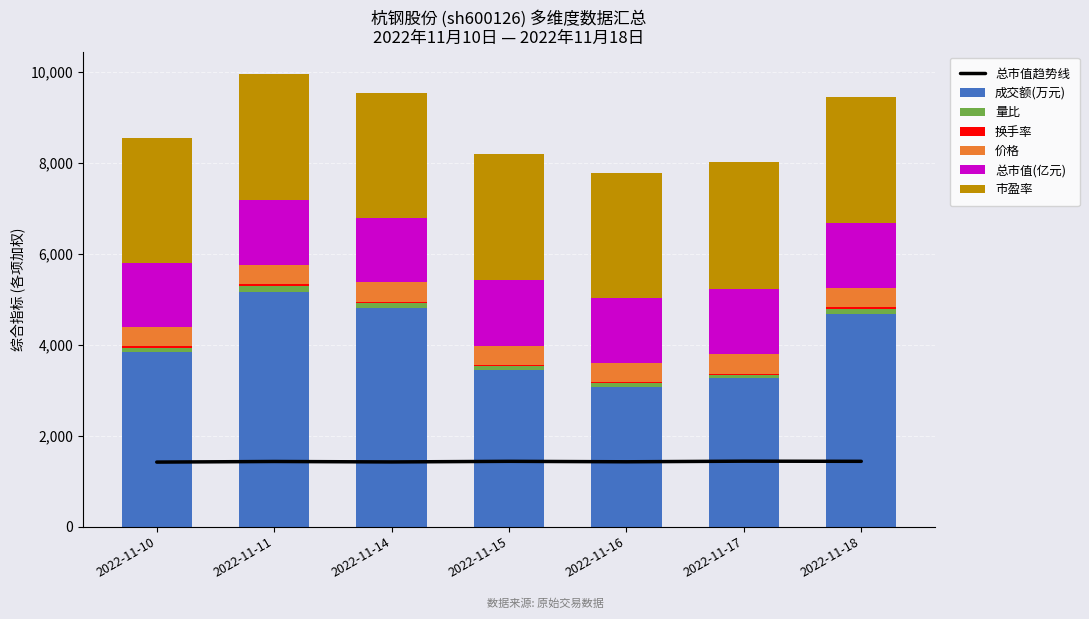

What is the highest value of the 成交额(万元) series?

5164.0